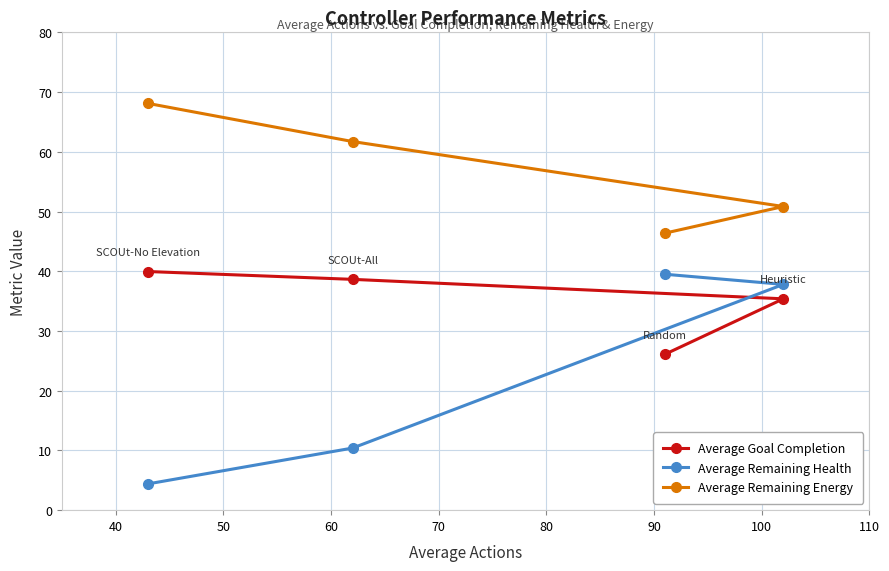

Which series has the largest range (max minus min)?

Average Remaining Health